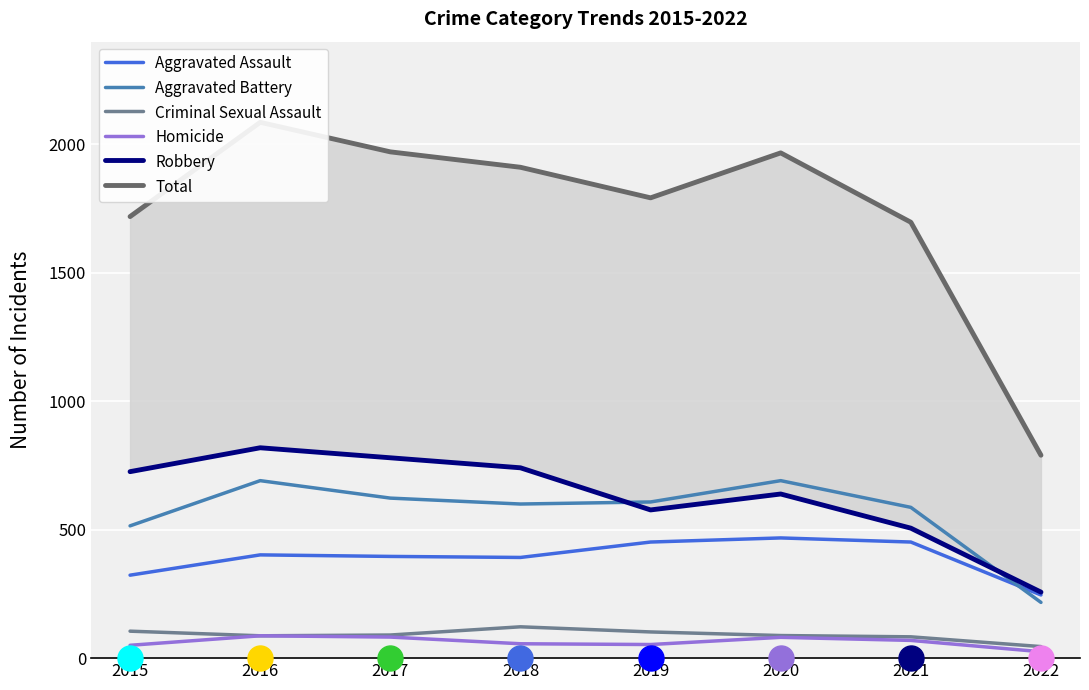

True or false: Aggravated Assault has more than 1 interior local peaks.

True